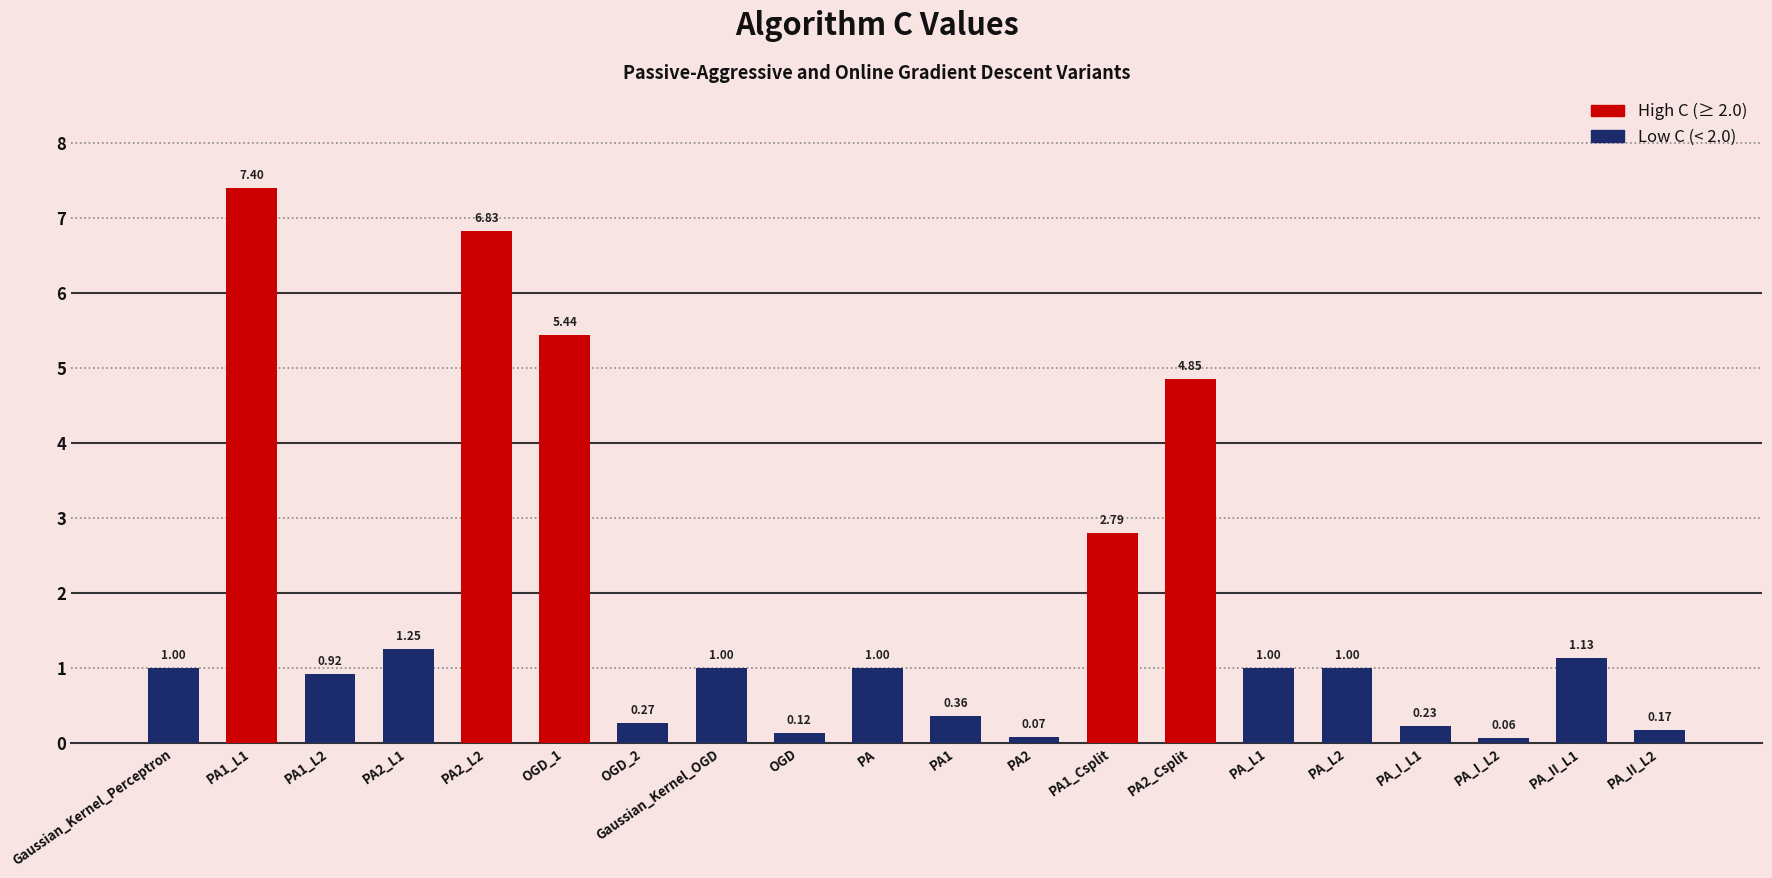

What is the average value?

1.8